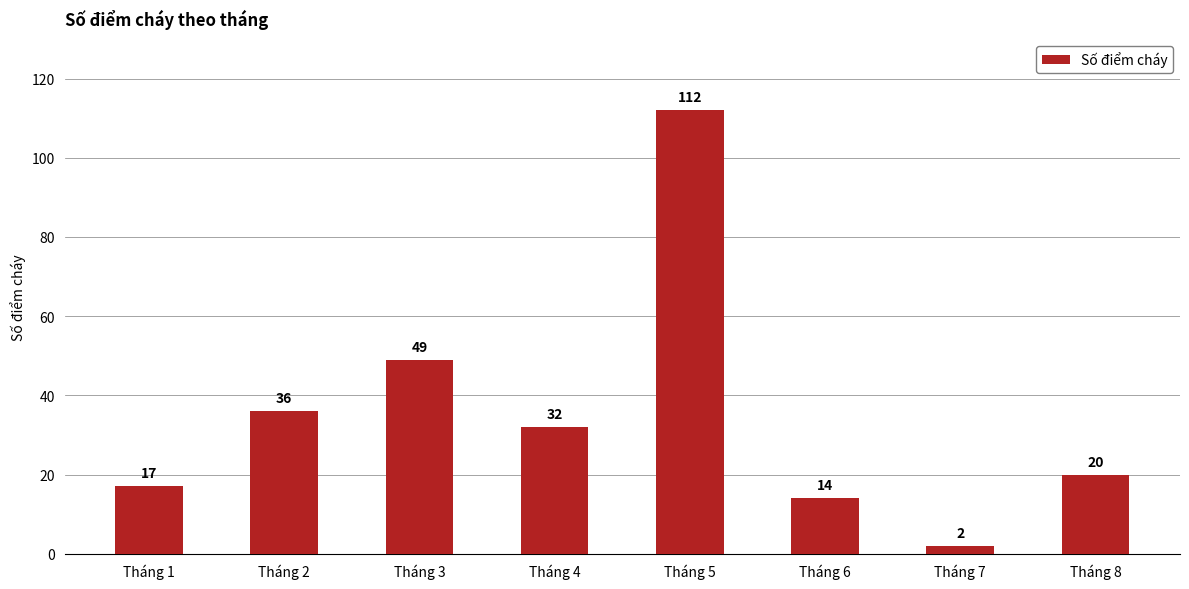

Is it true that the value at Tháng 4 is 32?

True